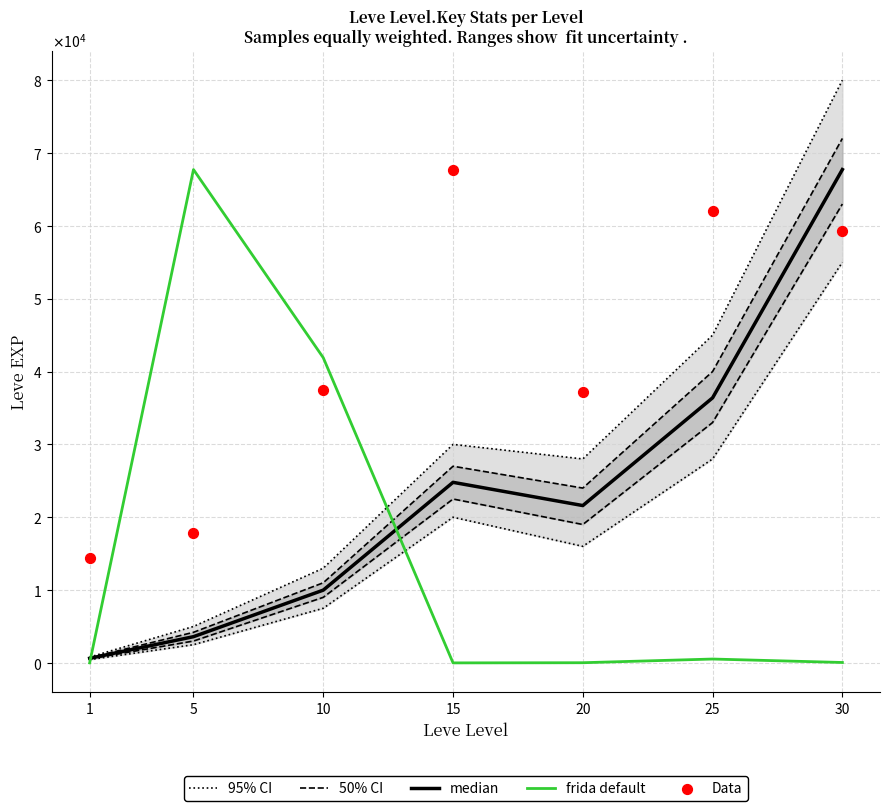

At how many categories does at least one series exceed 13264?

7